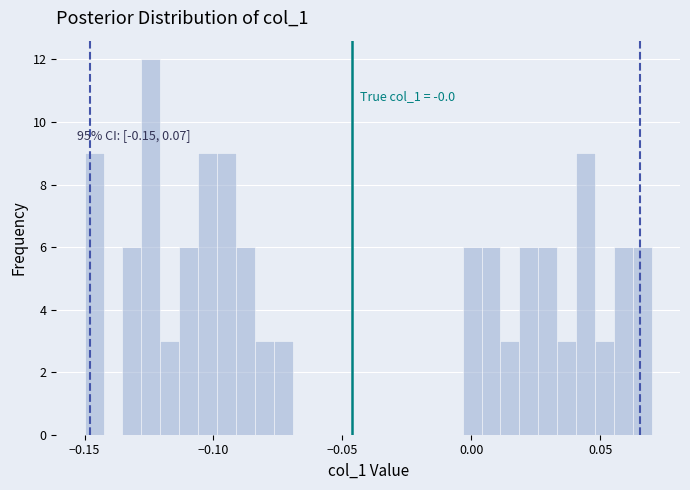

Read against the x-axis, roughly where is the centre of the tallest bar?

-0.125